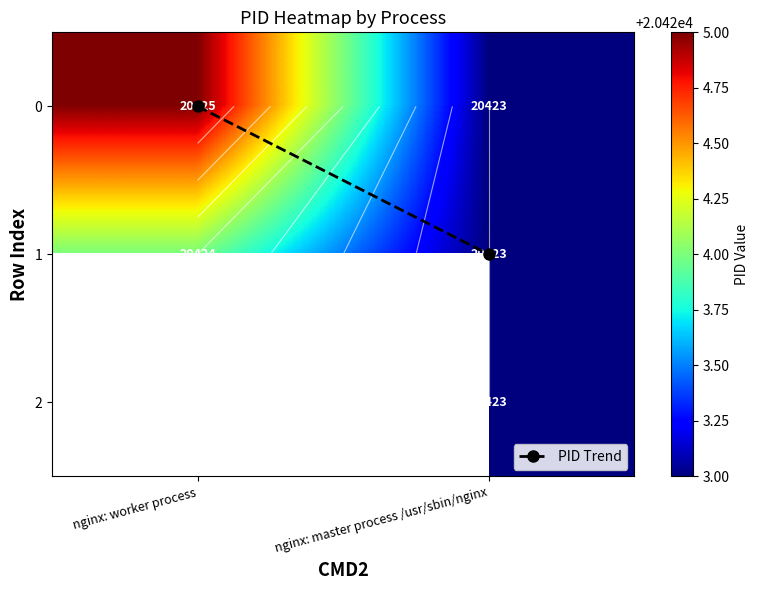

What is the sum of all 1 values?

40847.0